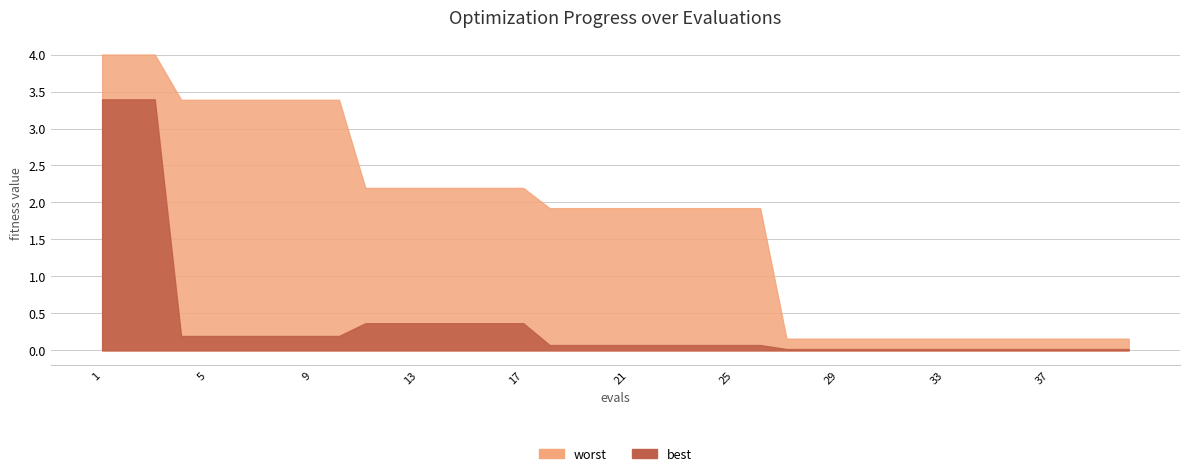

What is the difference between the second highest and second lowest values in the worst series?

3.8